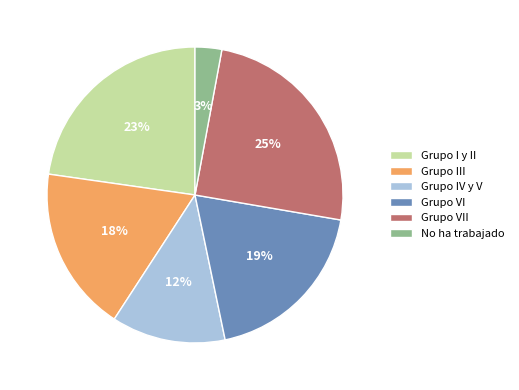

Rank the categories by value from lowest to highest.

No ha trabajado, Grupo IV y V, Grupo III, Grupo VI, Grupo I y II, Grupo VII